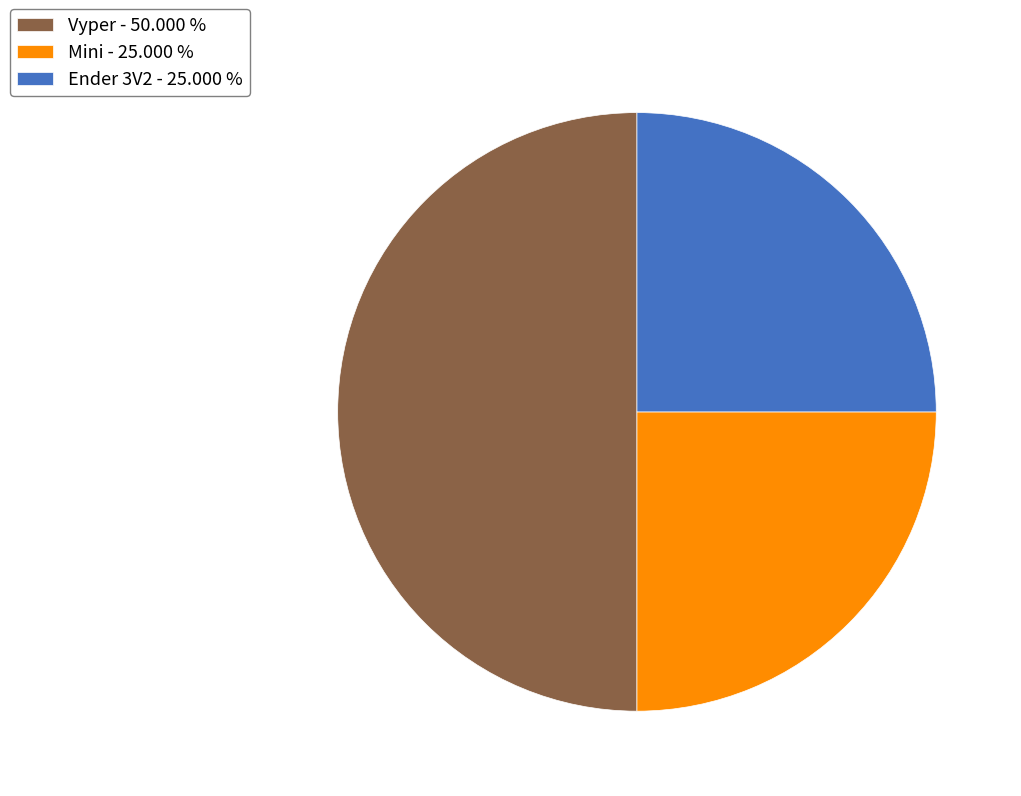

Which slice is the largest?

Vyper